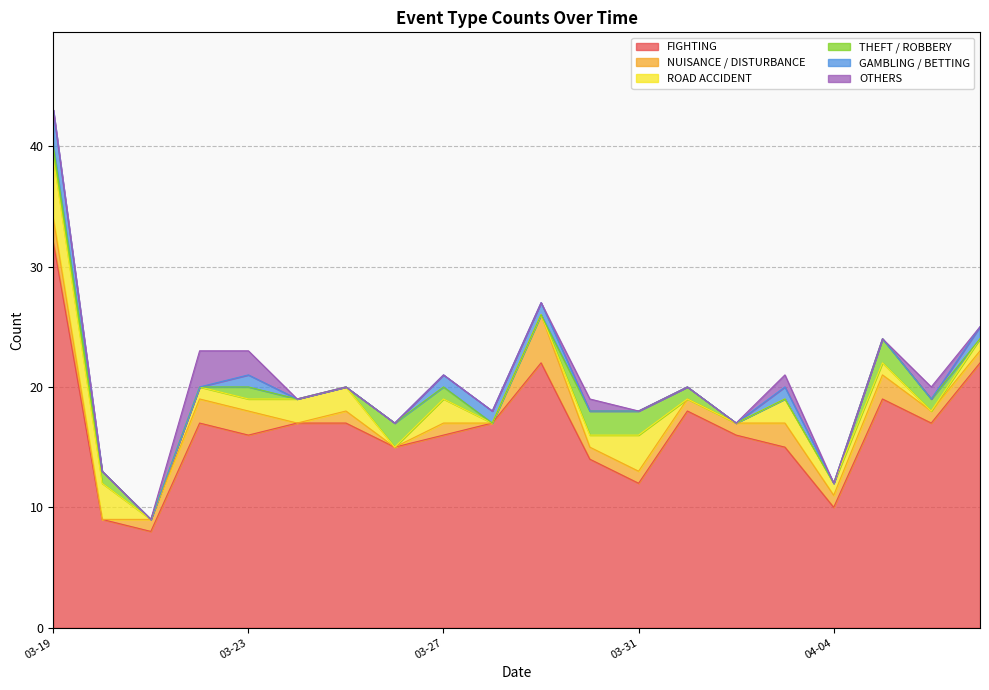

Reading left to right, transcribe all the data shown in this chart.

FIGHTING: 32	9	8	17	16	17	17	15	16	17	22	14	12	18	16	15	10	19	17	22
NUISANCE / DISTURBANCE: 2	0	1	2	2	0	1	0	1	0	4	1	1	1	1	2	1	2	1	1
ROAD ACCIDENT: 5	3	0	1	1	2	2	0	2	0	0	1	3	0	0	2	1	1	0	1
THEFT / ROBBERY: 1	1	0	0	1	0	0	2	1	0	0	2	2	1	0	0	0	2	1	0
GAMBLING / BETTING: 3	0	0	0	1	0	0	0	1	1	1	0	0	0	0	1	0	0	0	1
OTHERS: 0	0	0	3	2	0	0	0	0	0	0	1	0	0	0	1	0	0	1	0